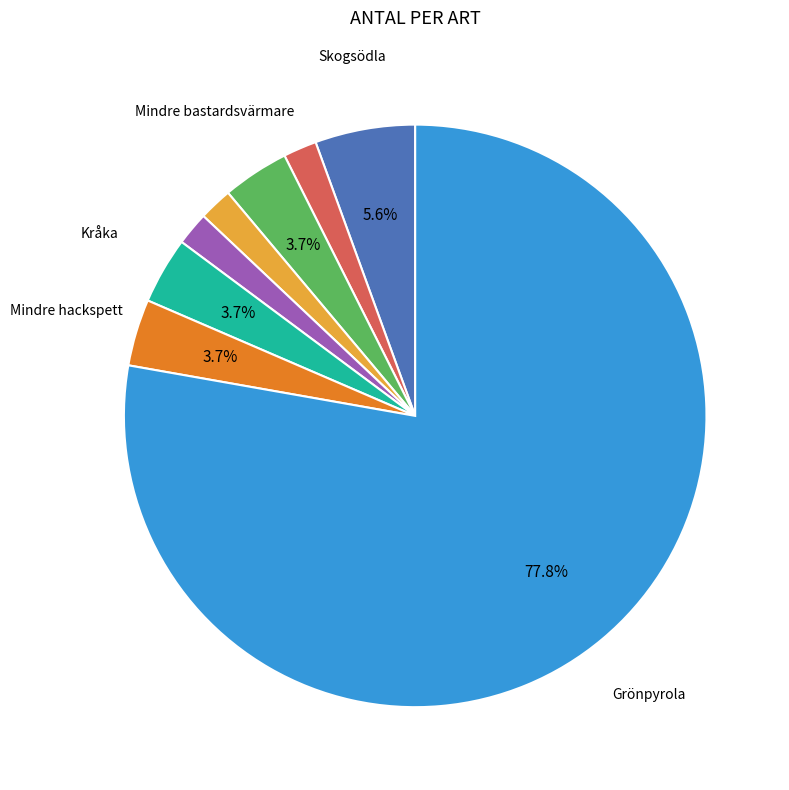

Is there any slice that represents more than half of the pie?

Yes